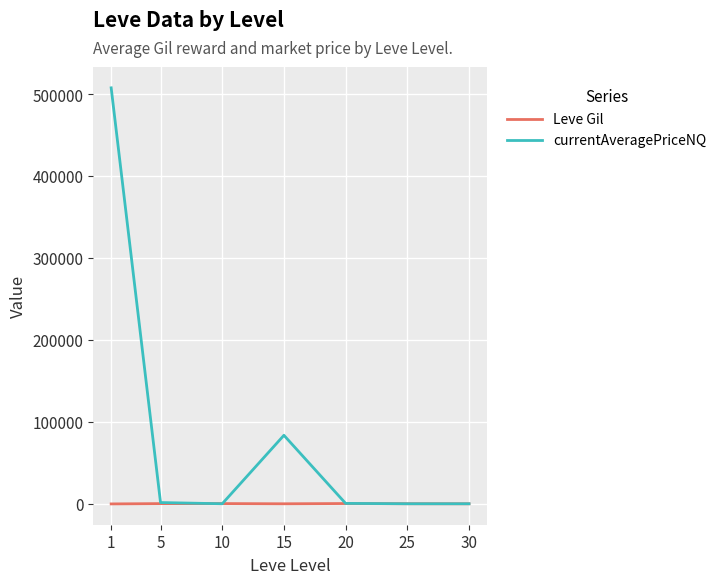

Which series changed the most between 1 and 30?

currentAveragePriceNQ